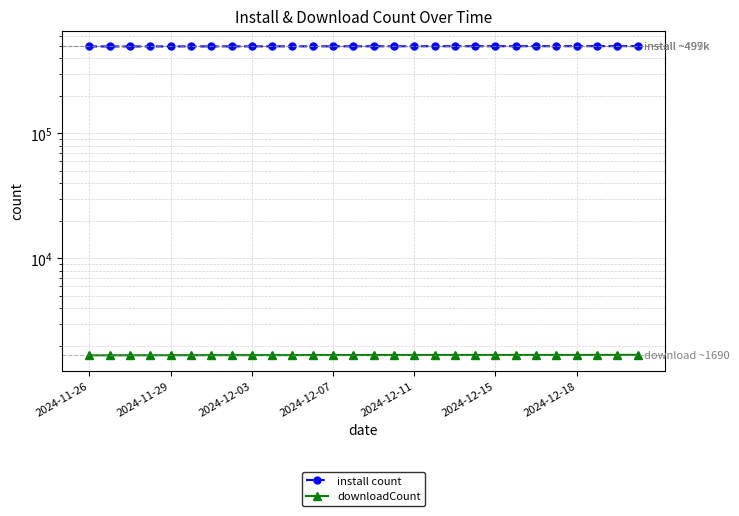

What is the minimum value for install count?

496477